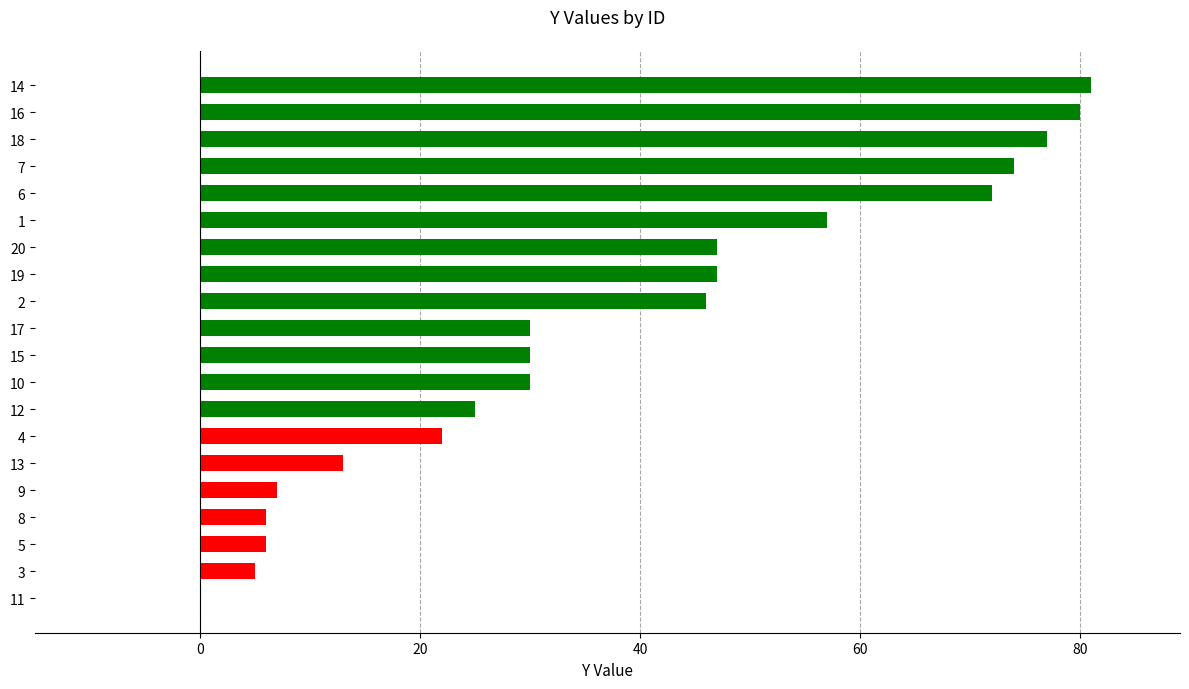

The value at 5 is 6. True or false?

True